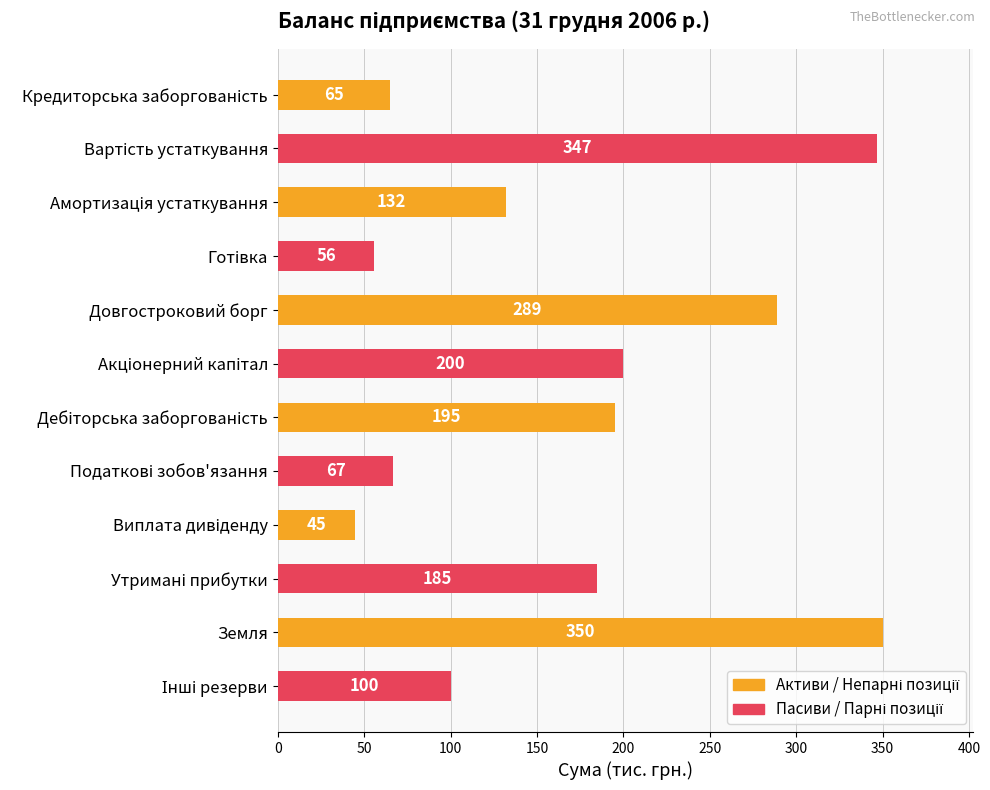

True or false: the data shows 469 at Довгостроковий борг.

False